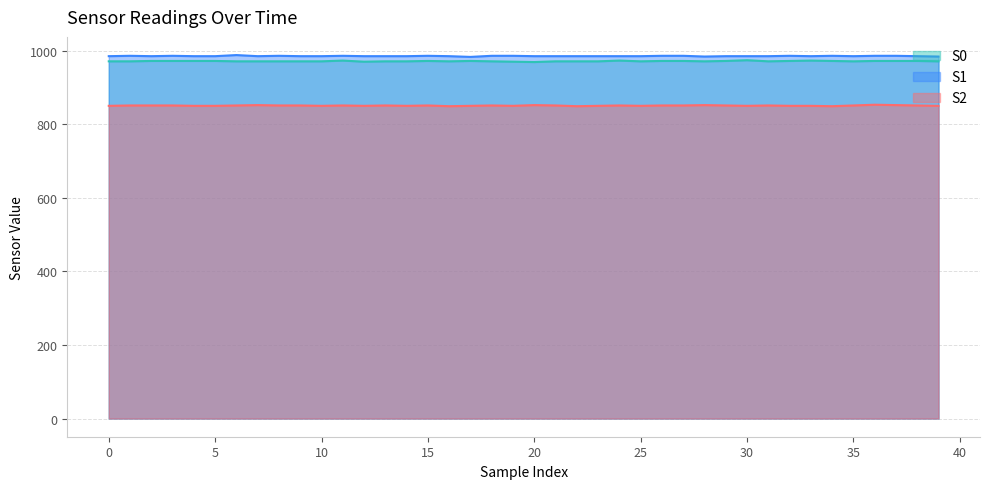

What is the approximate value of S2 at 3?

851